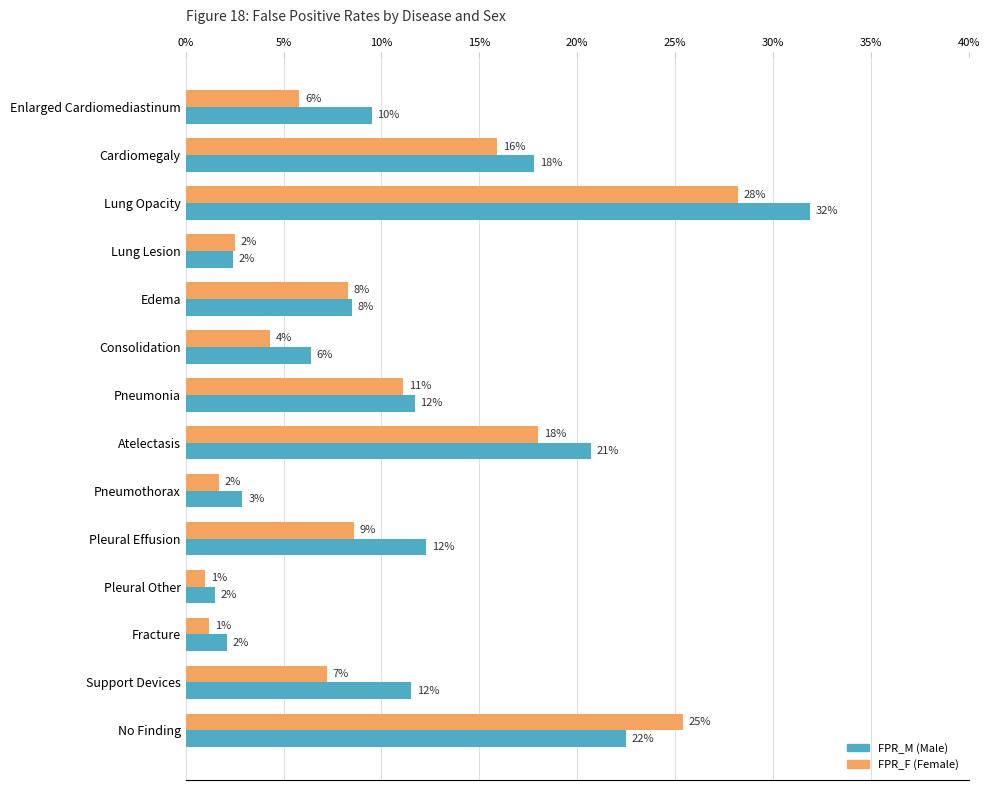

How many bars are there in each group?

2